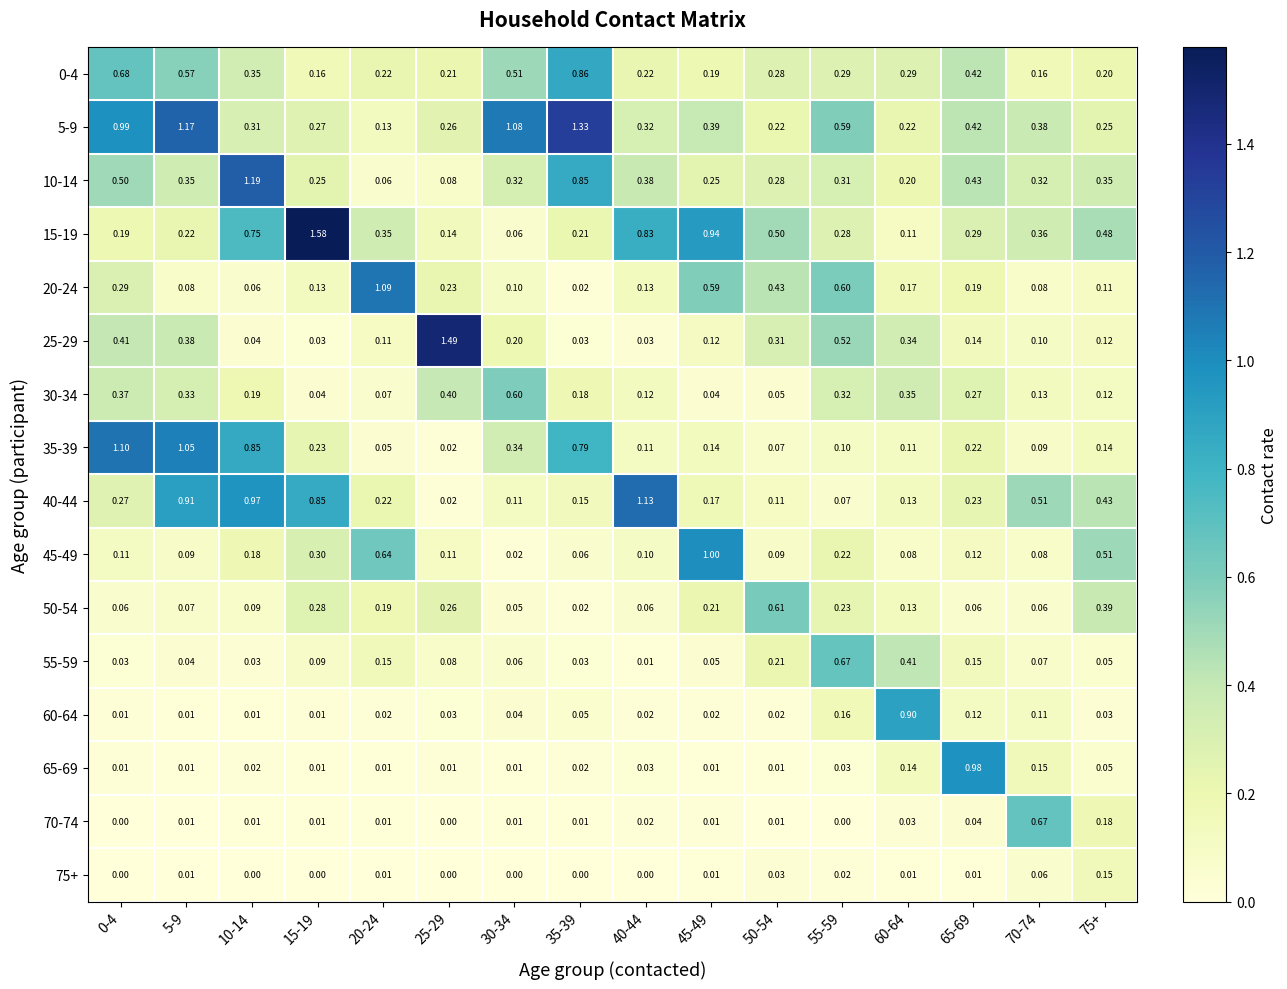

Is the value of 35-39 at 25-29 greater than the value of 25-29 at 75+?

No